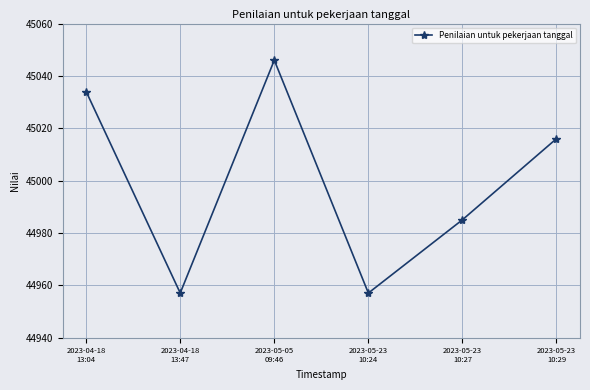

How many values are between 44957 and 45034?

5